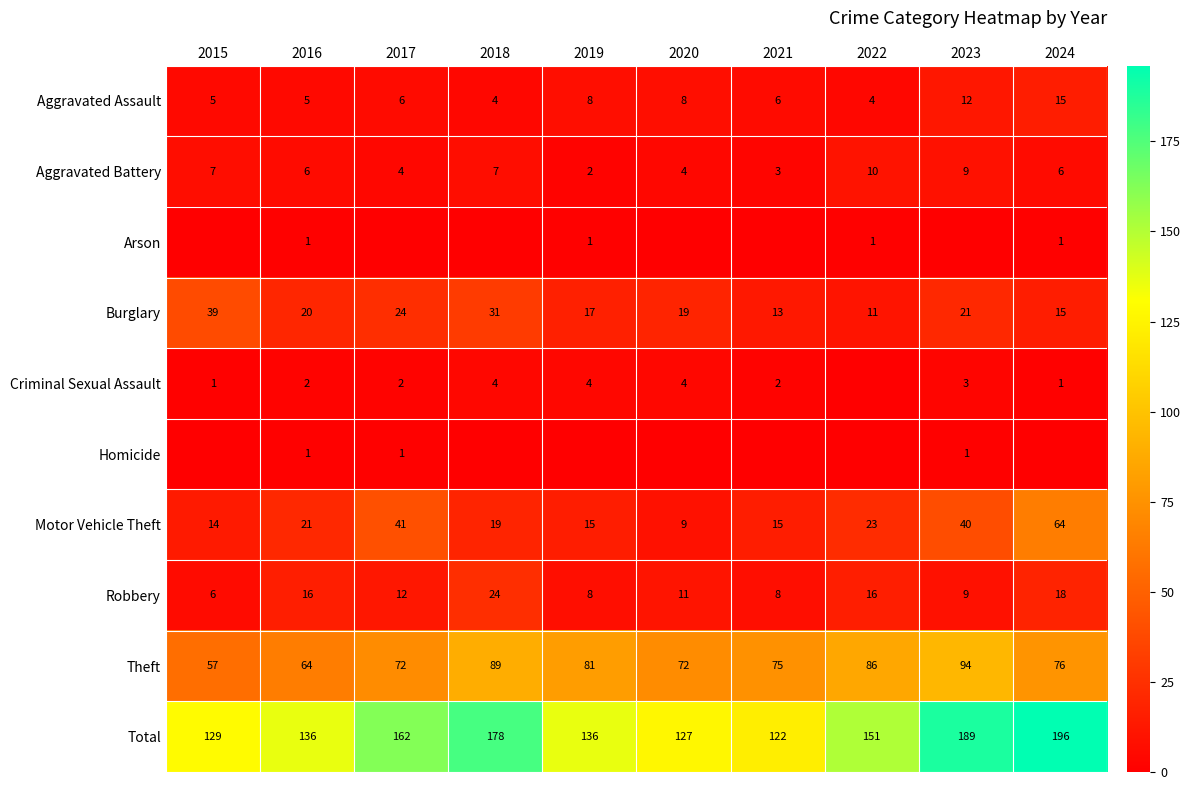

What is the spread (max minus min) of values at 2023?

189